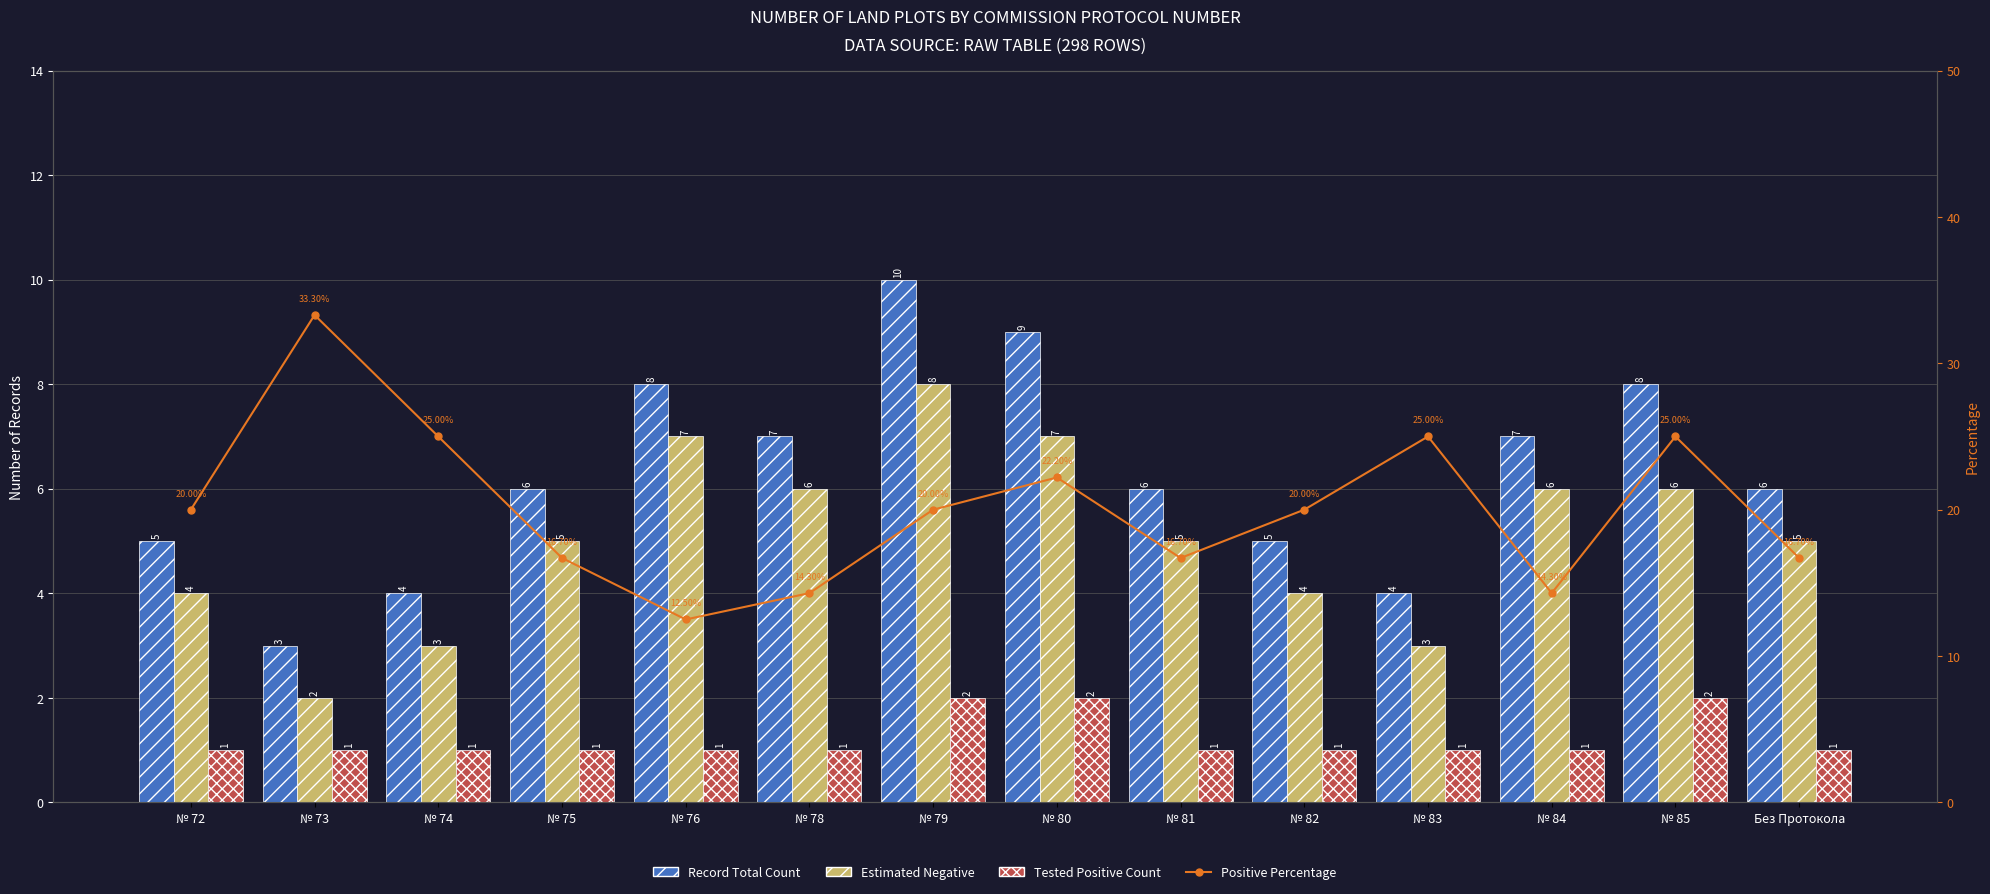

Which category has the highest value in the Test Total Volume series?

№ 79